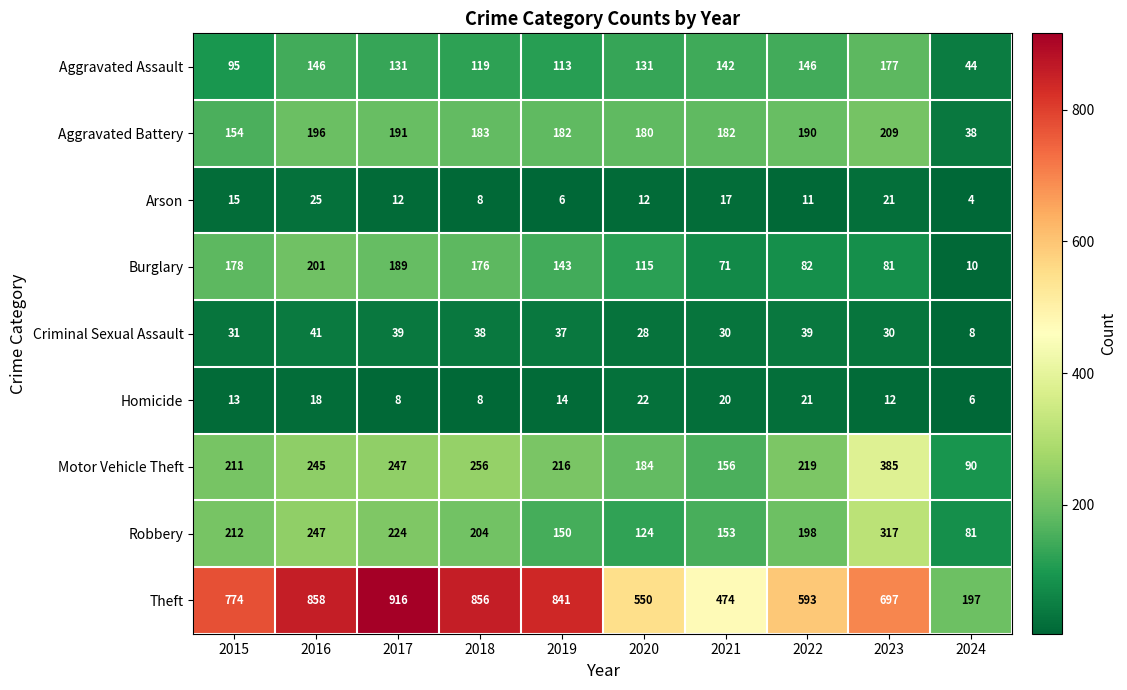

What is the total value across all series at 2021?

1245